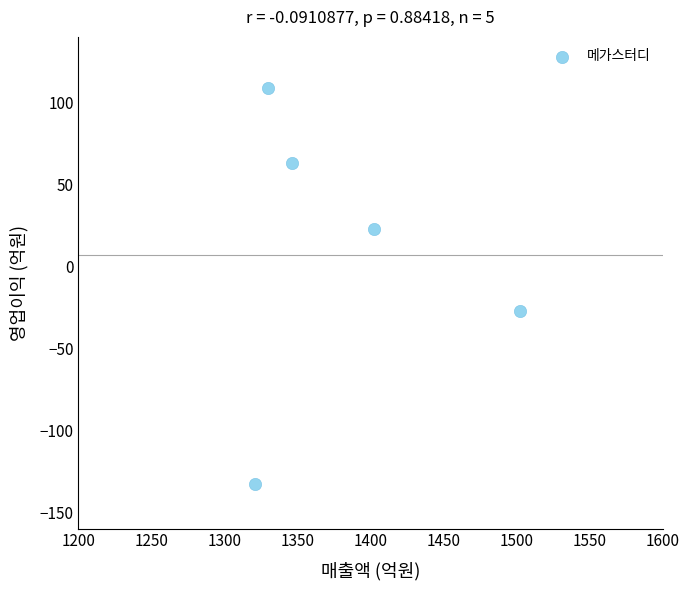

What is the range of Y values (max minus min)?

242